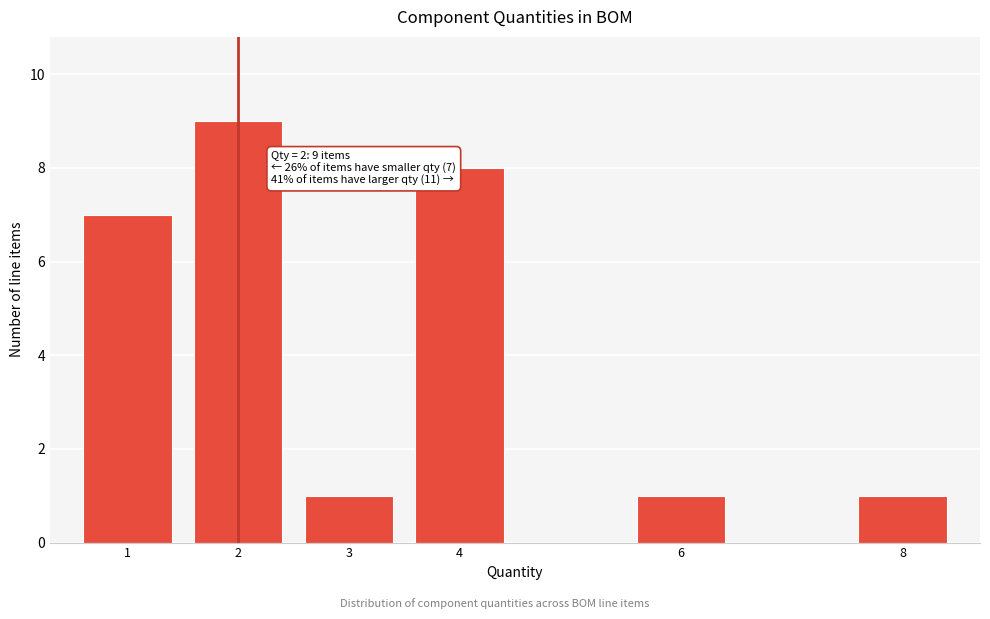

Reading right to left, what are all the values shown in this chart?

8=1	6=1	4=8	3=1	2=9	1=7